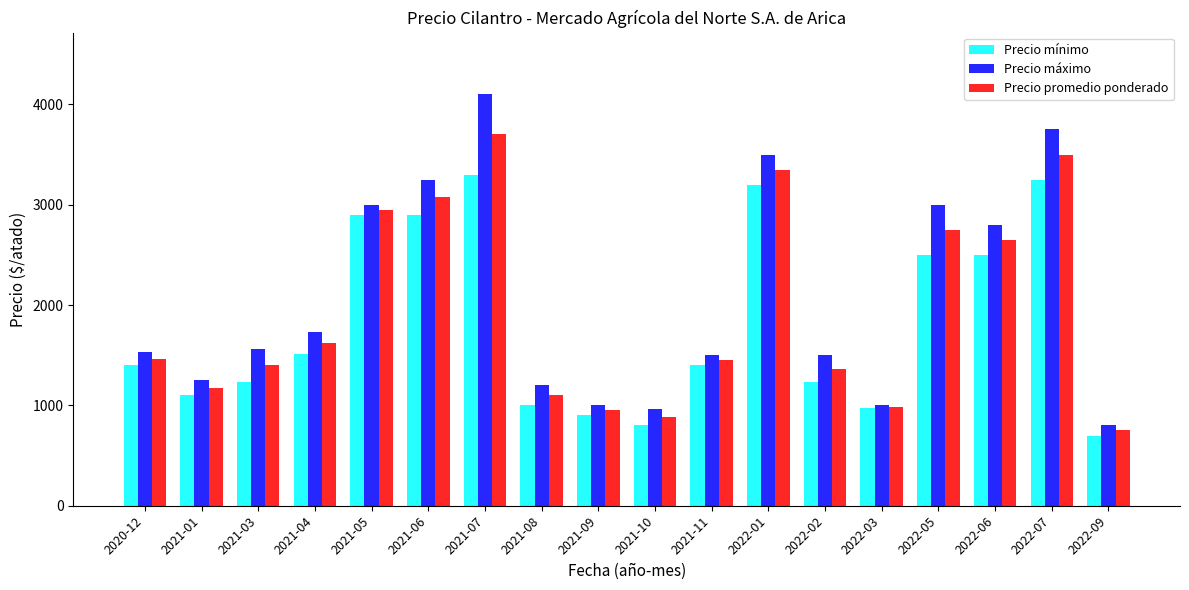

At which label is Precio promedio ponderado closest to 2225?

2022-06